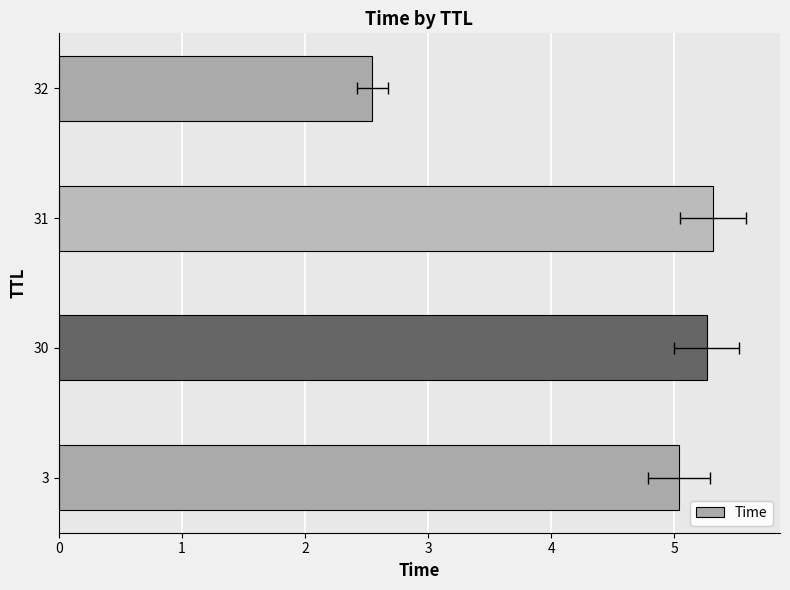

The value at 30 is 8.5. True or false?

False